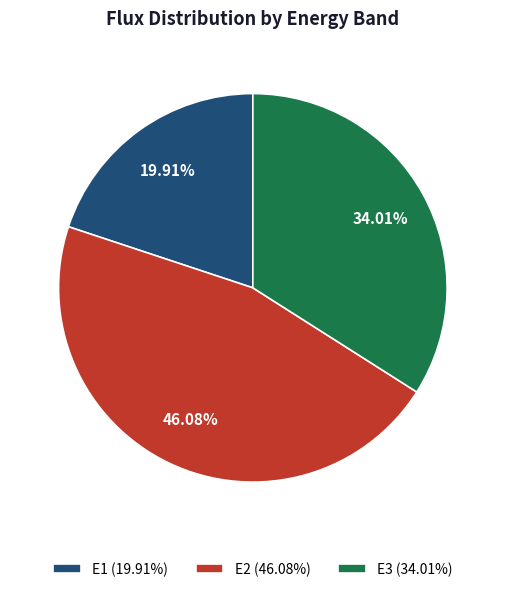

What is the smallest slice in the pie chart?

E1